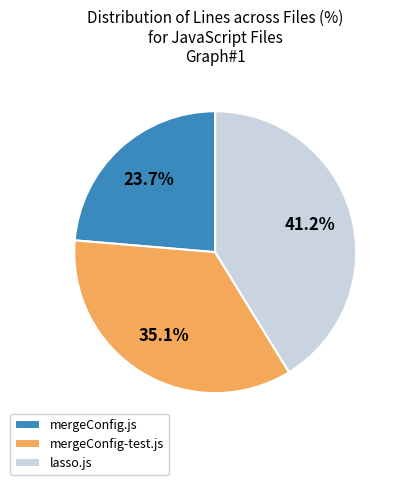

Is there a majority slice in this chart?

No